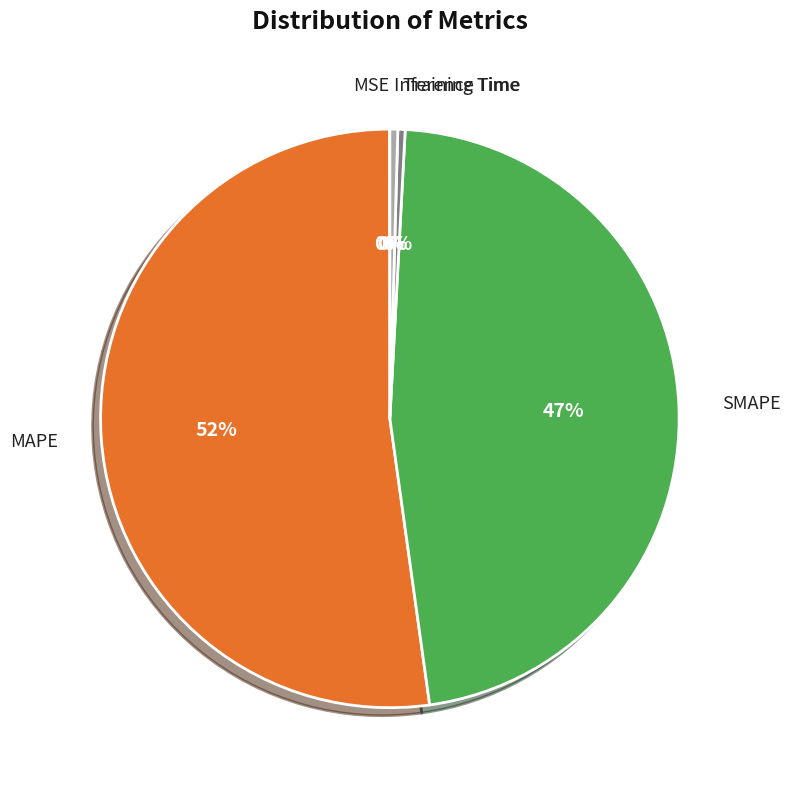

Between SMAPE and Training Time, which is larger?

SMAPE